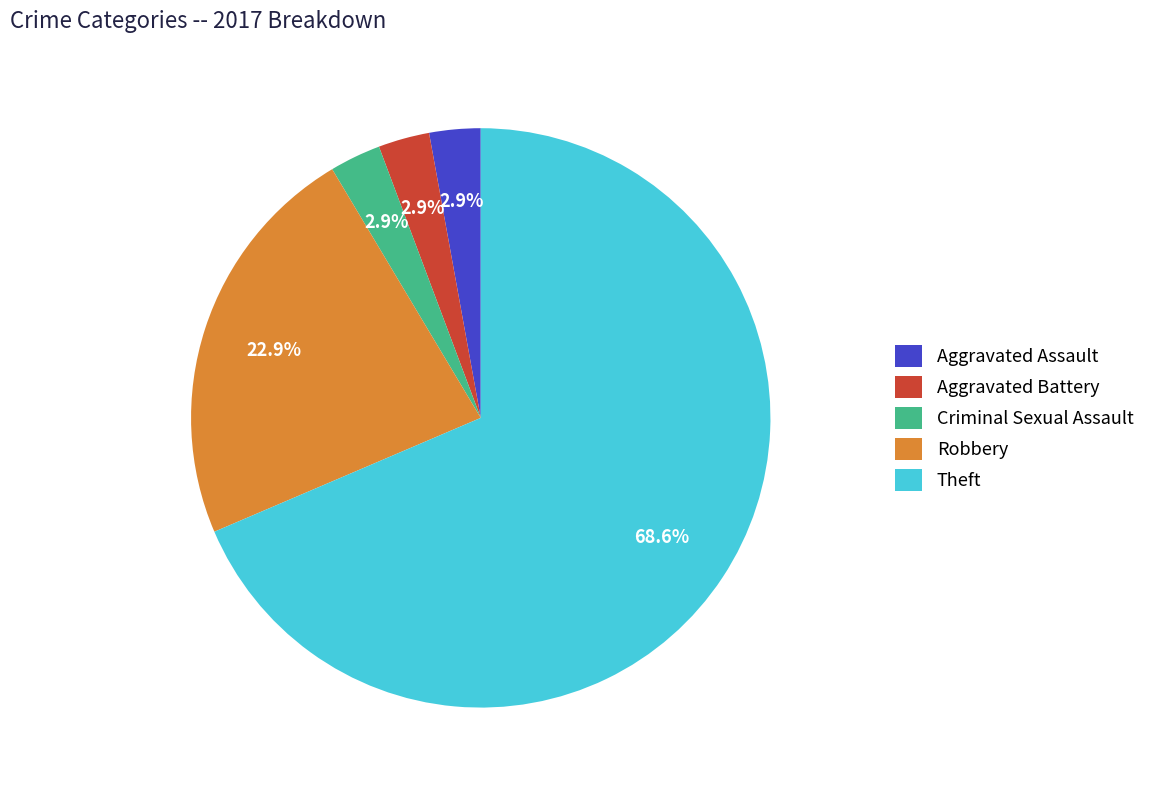

Is Aggravated Battery the majority of the pie?

No